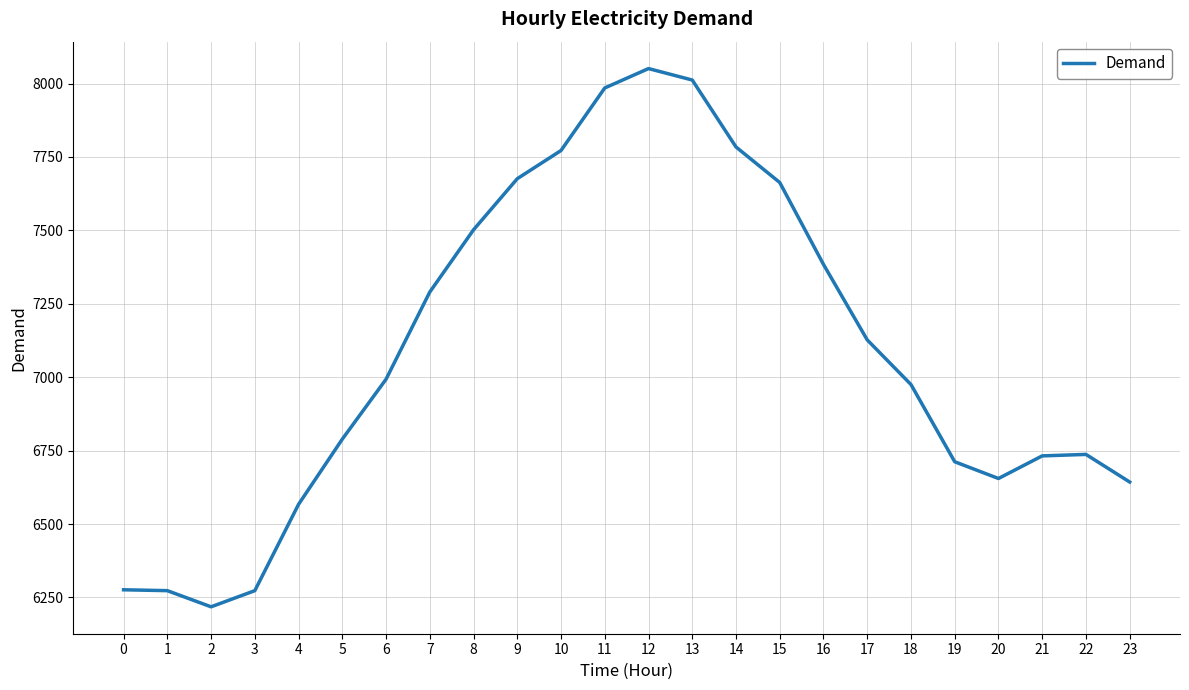

Is it true that the value at 13 is 12076?

False